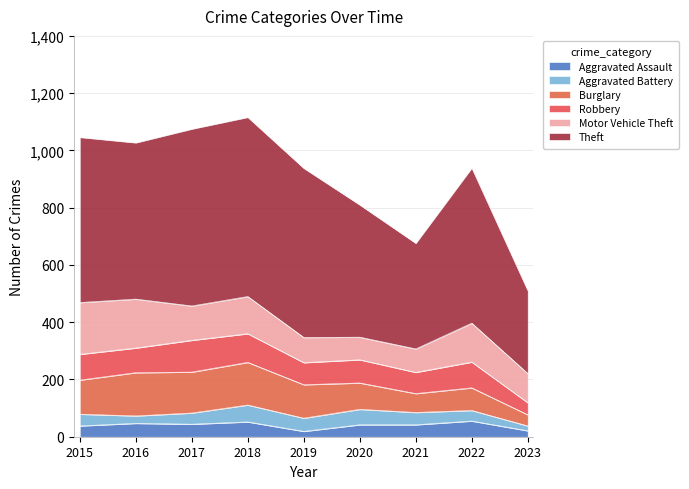

At which label does Motor Vehicle Theft reach its peak?

2015